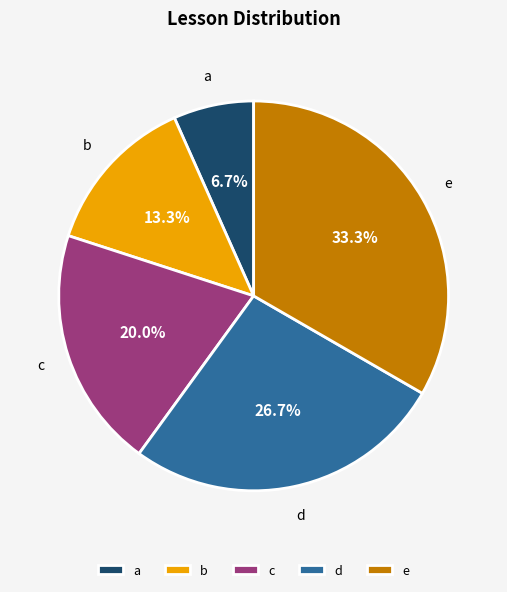

Is e the majority of the pie?

No